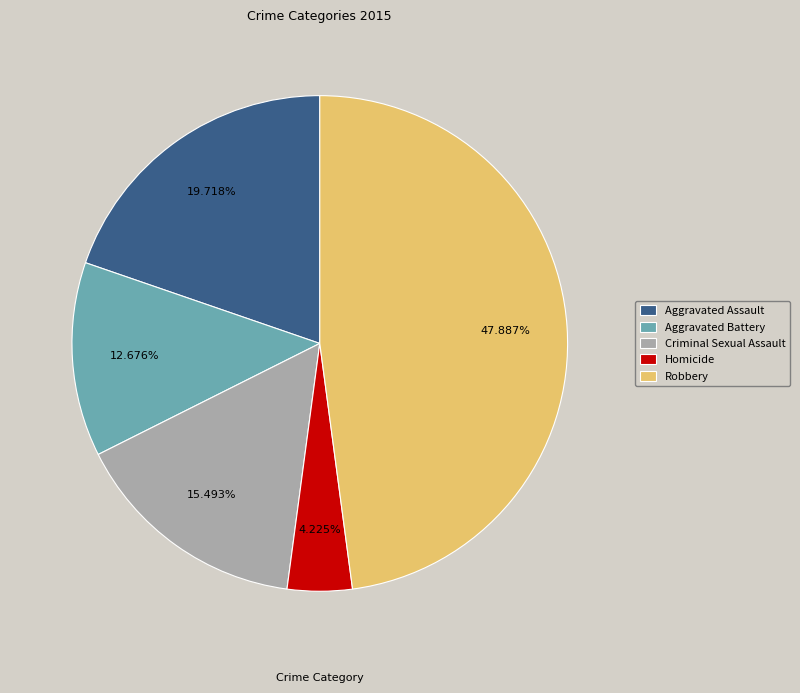

Is it true that Robbery is 48% of the pie?

True